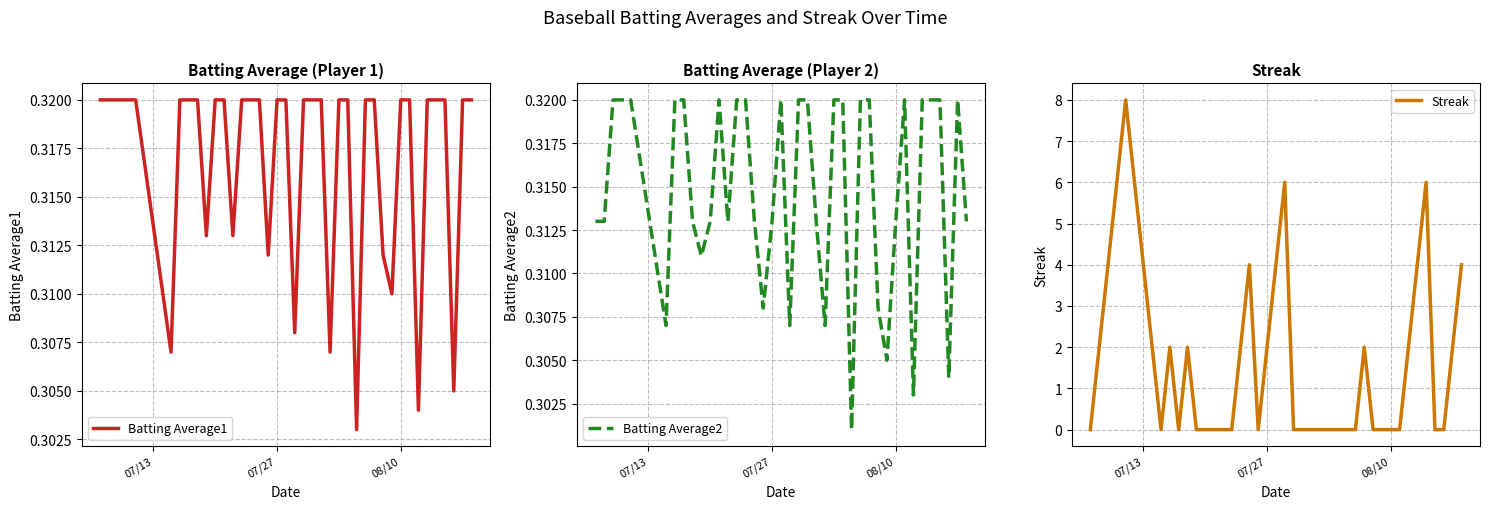

True or false: Streak has more than 2 interior local peaks.

True